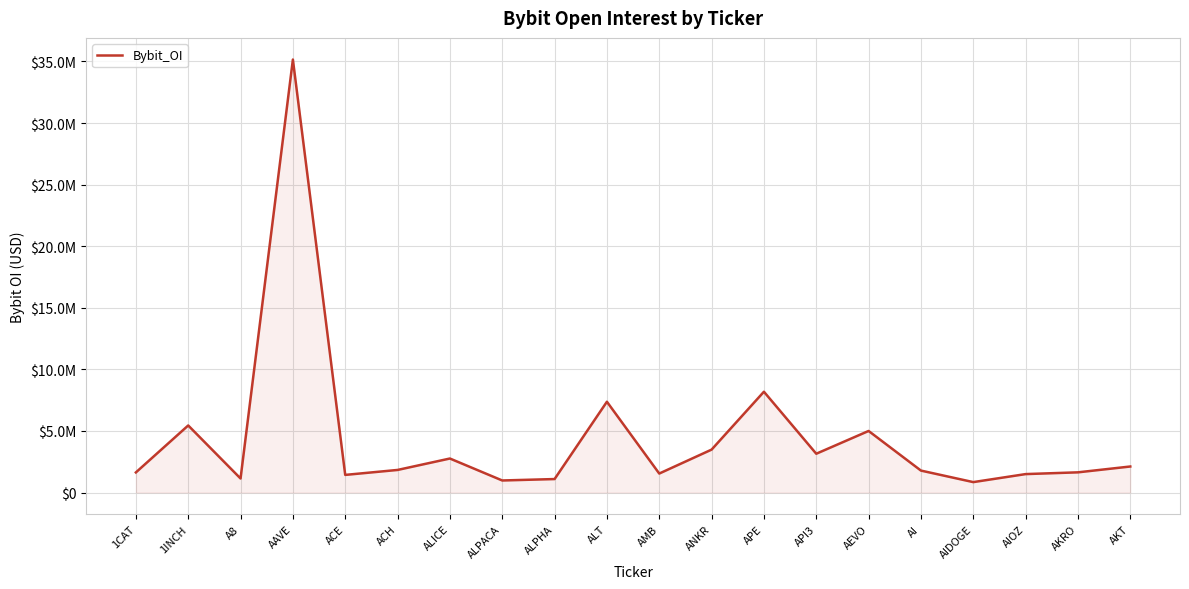

Rank the categories by value from lowest to highest.

AIDOGE, ALPACA, ALPHA, A8, ACE, AIOZ, AMB, 1CAT, AKRO, AI, ACH, AKT, ALICE, API3, ANKR, AEVO, 1INCH, ALT, APE, AAVE